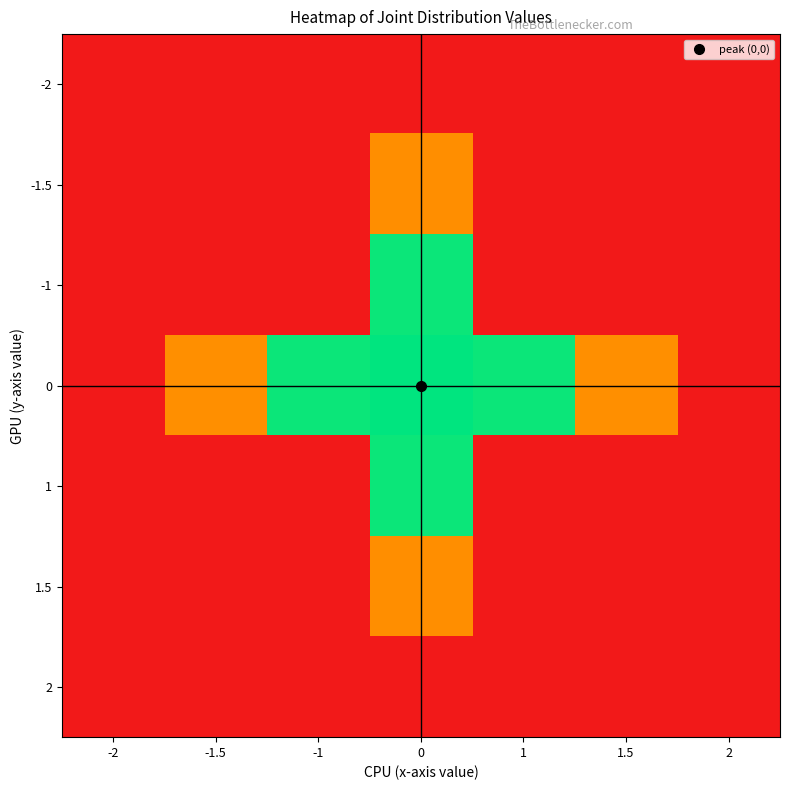

Reading left to right, extract all data points from this chart.

-2: -2=-300.0	-1.5=-300.0	-1=-300.0	0=-300.0	1=-300.0	1.5=-300.0	2=-300.0
-1.5: -2=-300.0	-1.5=-300.0	-1=-300.0	0=-187.7	1=-300.0	1.5=-300.0	2=-300.0
-1: -2=-300.0	-1.5=-300.0	-1=-300.0	0=-5.1	1=-300.0	1.5=-300.0	2=-300.0
0: -2=-300.0	-1.5=-187.3	-1=-5.1	0=-0.3	1=-5.1	1.5=-187.3	2=-300.0
1: -2=-300.0	-1.5=-300.0	-1=-300.0	0=-5.1	1=-300.0	1.5=-300.0	2=-300.0
1.5: -2=-300.0	-1.5=-300.0	-1=-300.0	0=-187.7	1=-300.0	1.5=-300.0	2=-300.0
2: -2=-300.0	-1.5=-300.0	-1=-300.0	0=-300.0	1=-300.0	1.5=-300.0	2=-300.0